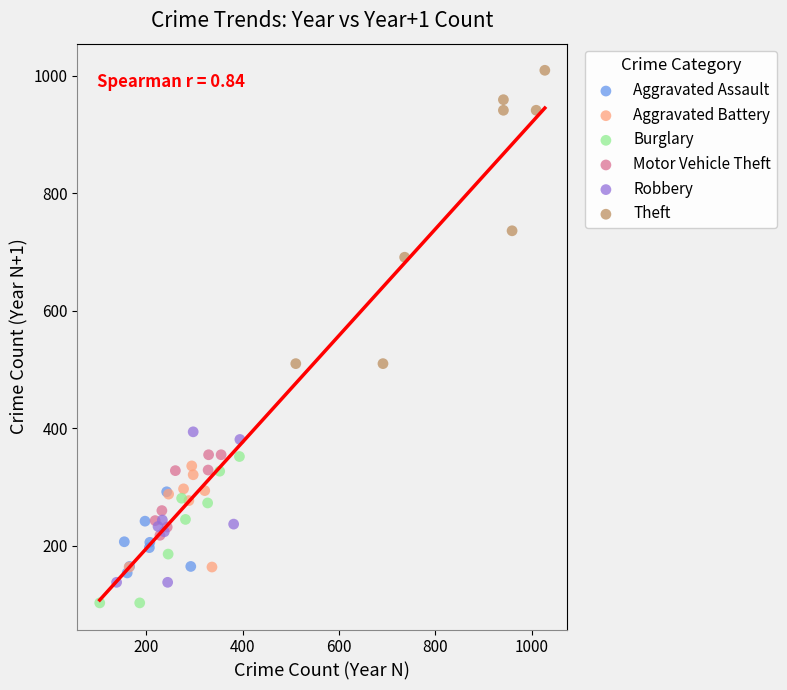

What are all the series names shown in the legend?

Aggravated Assault, Aggravated Battery, Burglary, Motor Vehicle Theft, Robbery, Theft